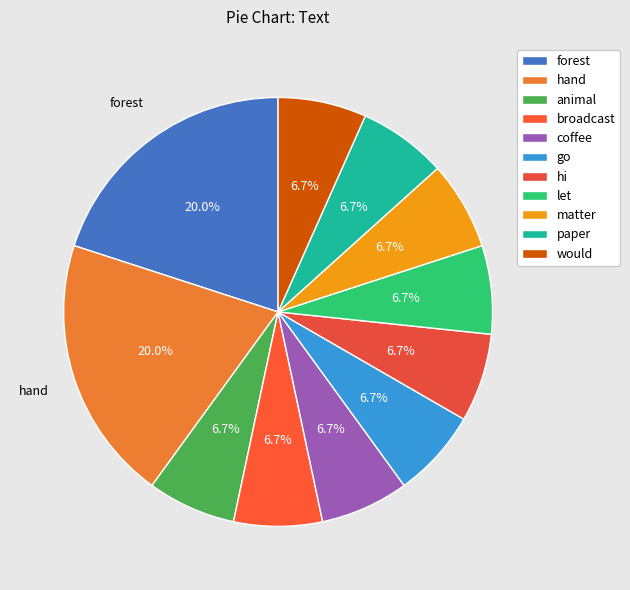

Rank the categories by value from lowest to highest.

animal, broadcast, coffee, go, hi, let, matter, paper, would, forest, hand